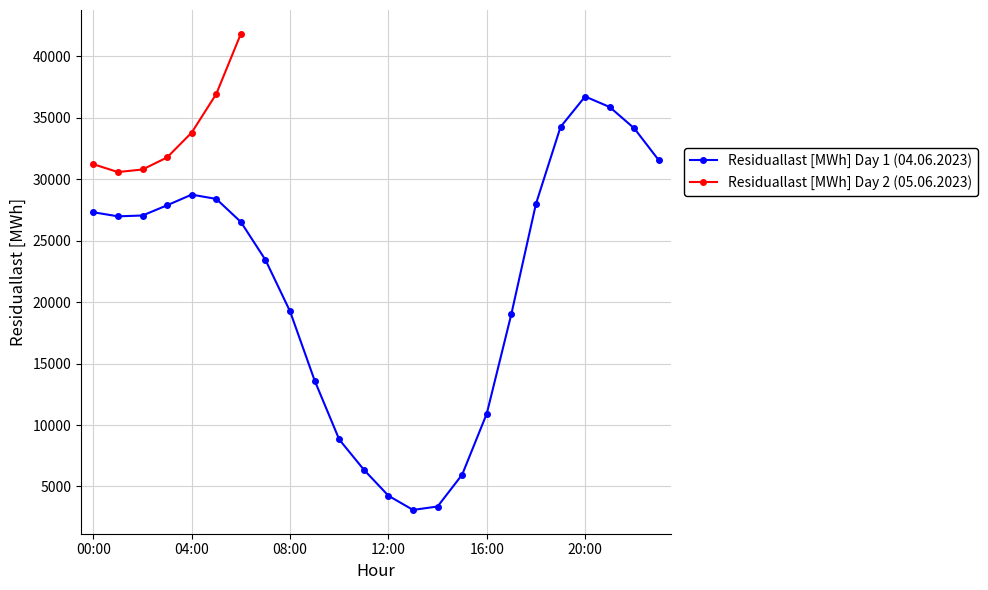

The value of Residuallast [MWh] Day 1 (04.06.2023) at 12:00 is 4246.8. True or false?

True